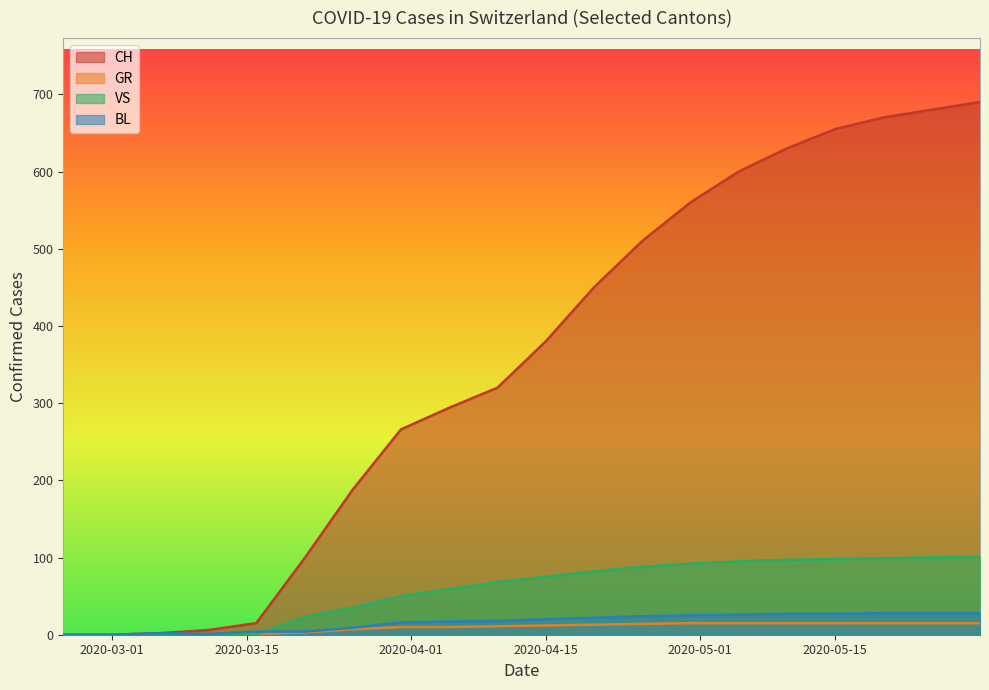

What position from the left is 2020-05-20?

18